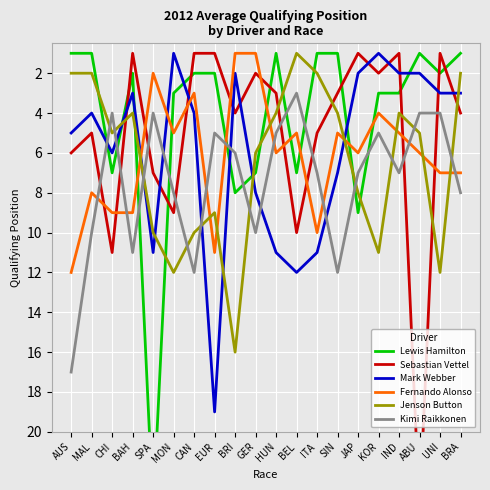

Which has a higher value, ABU or JAP?

JAP